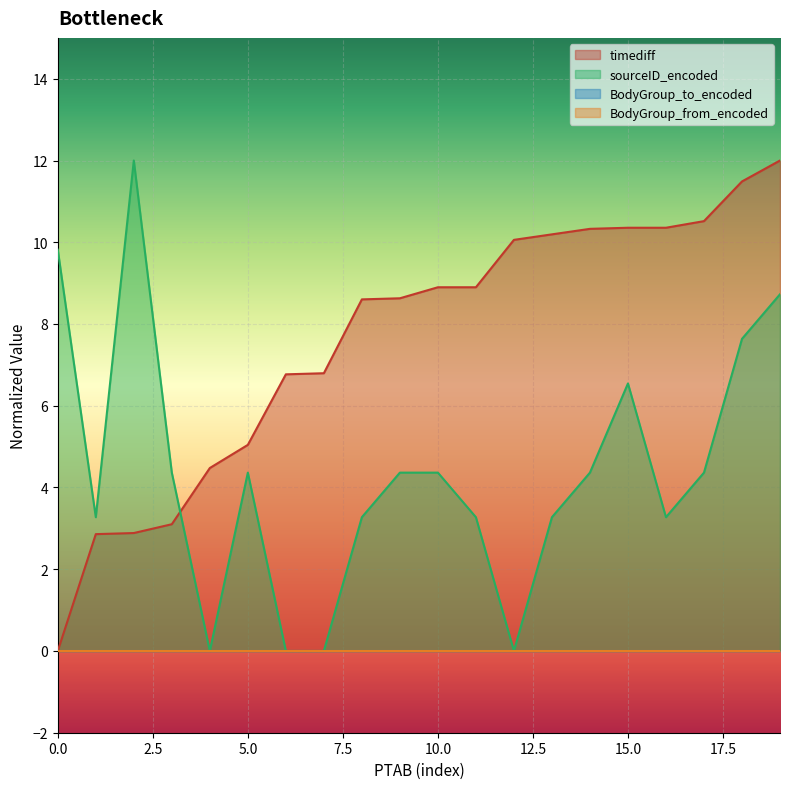

How many data points in sourceID_encoded are above 4?

11